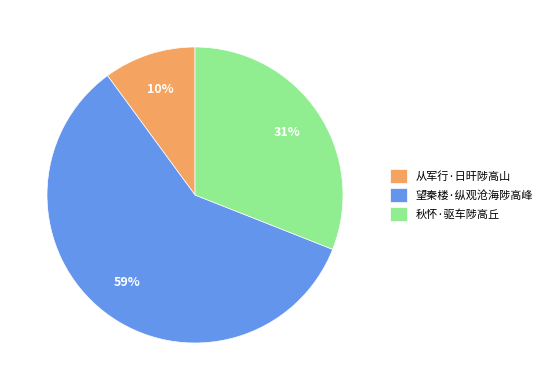

Is there any slice that represents more than half of the pie?

Yes